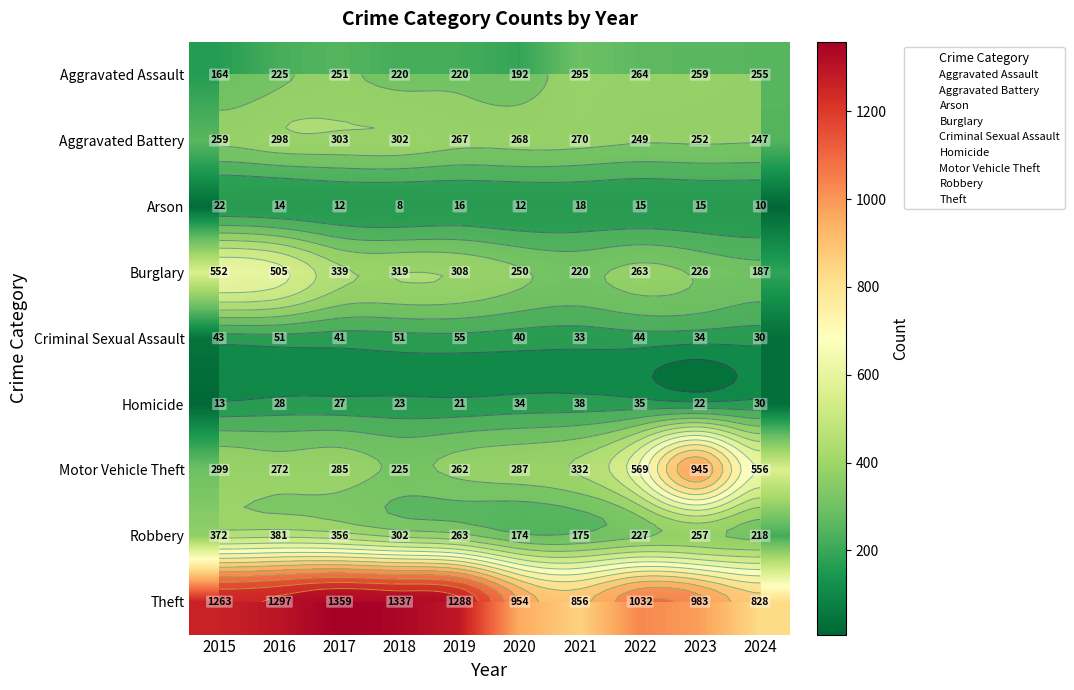

Which series has the widest spread of values?

Motor Vehicle Theft